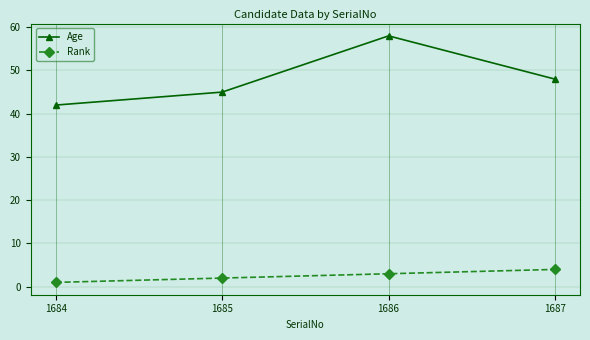

Which series changed the most between 1685 and 1686?

Age